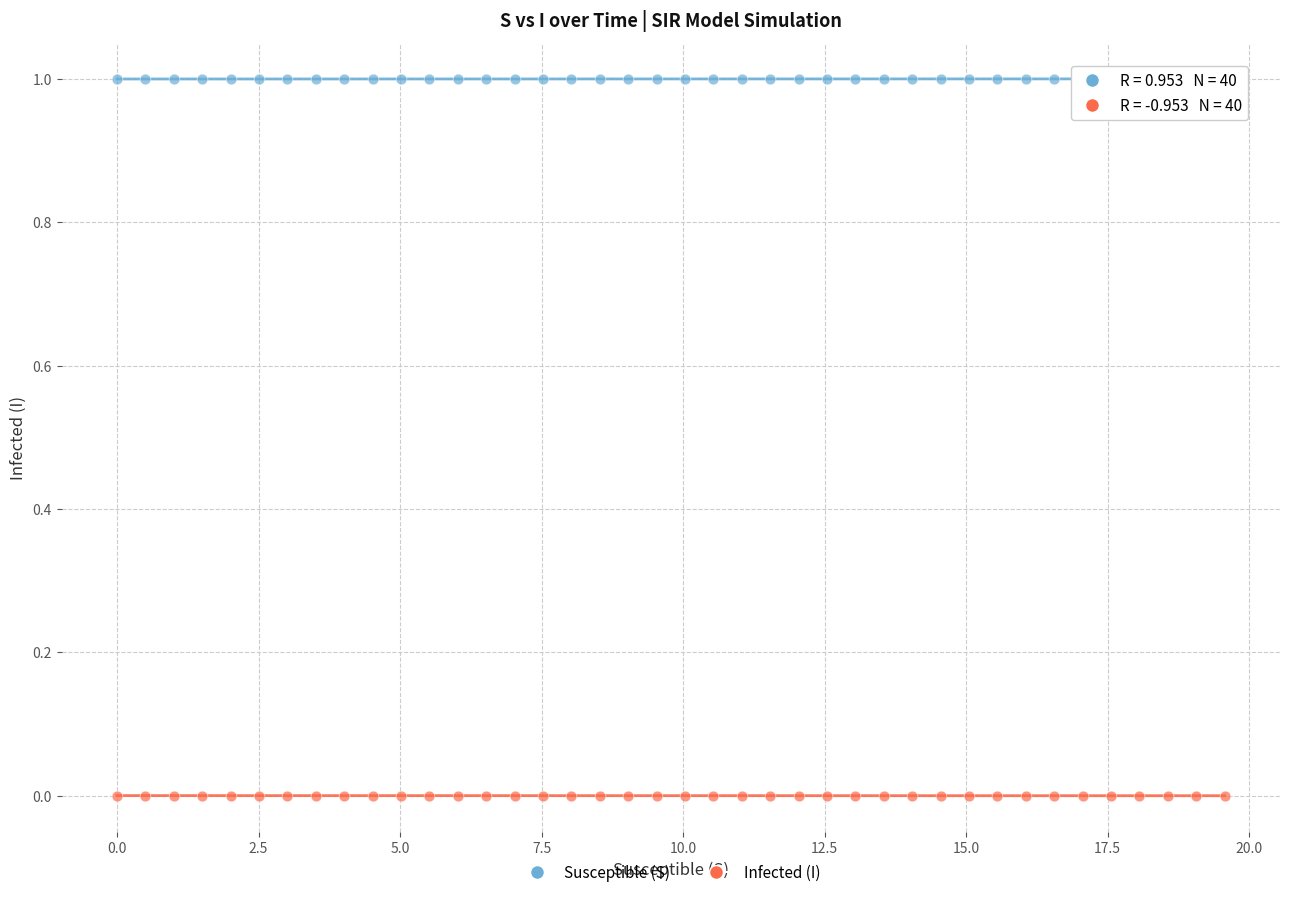

What is the X range (max minus min) for the scatter plot?

19.6